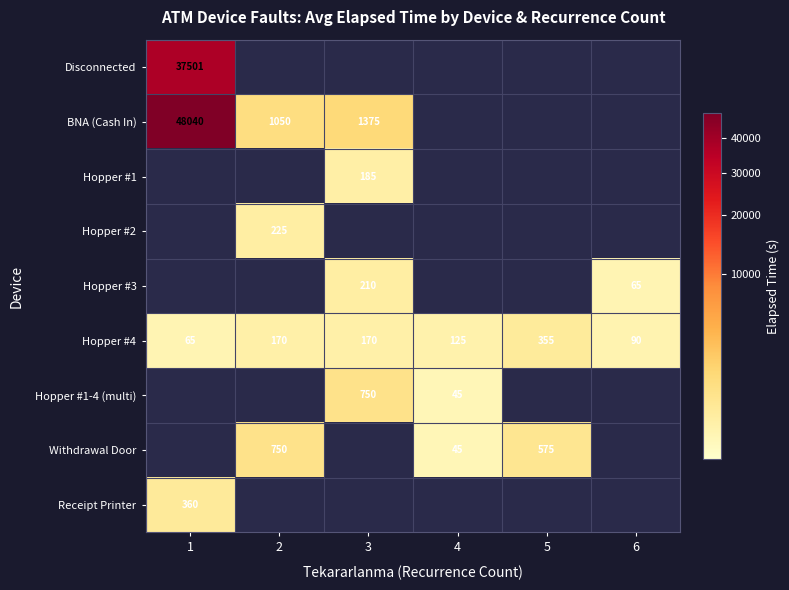

What is the sum of the BNA (Cash In) values at 2 and 1?

49090